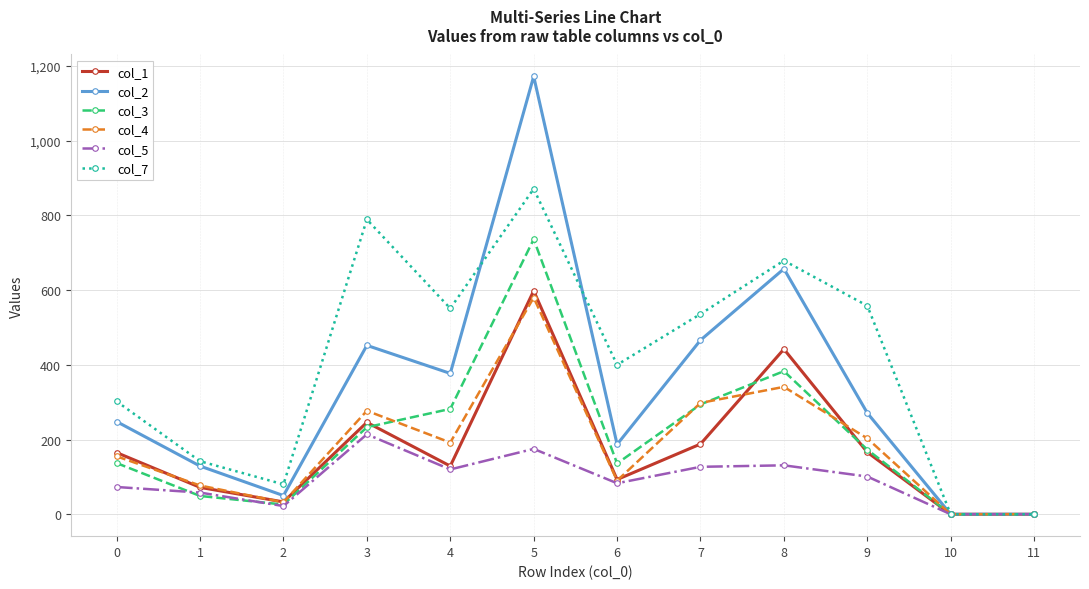

What is the value of the col_2 point at the 7th from the left?

187